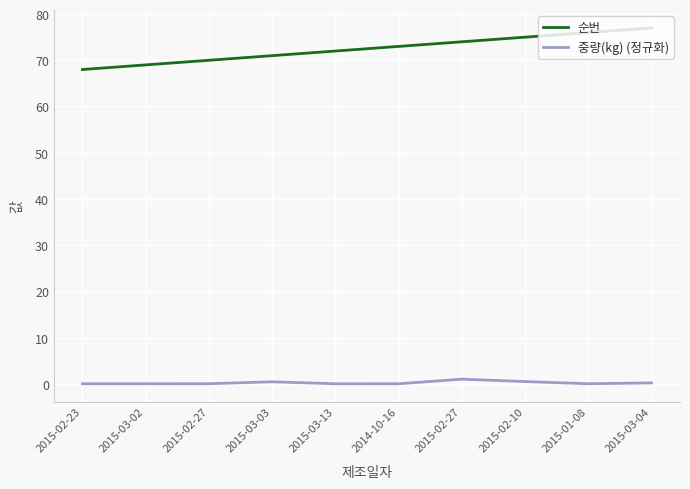

True or false: 순번 has a value of 121.1 at 2015-03-04.

False